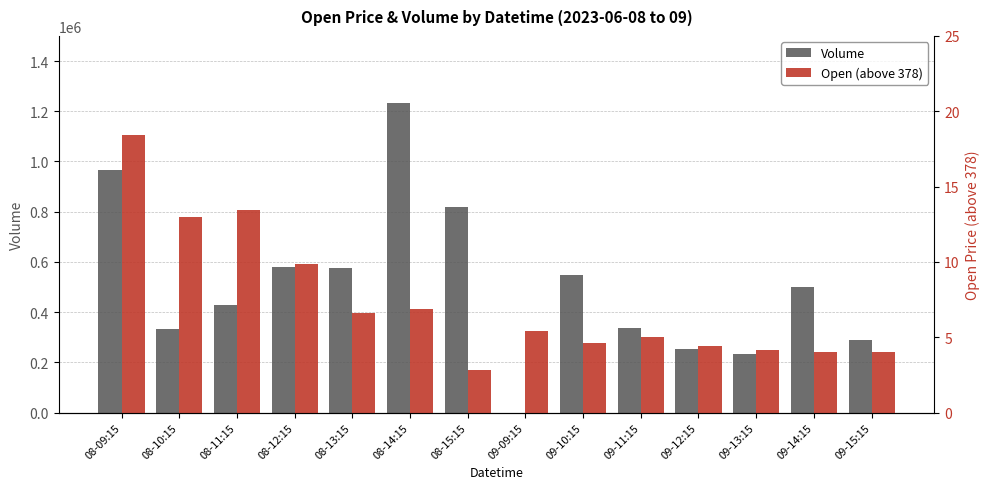

How many values in the Volume series are below 498965?

7